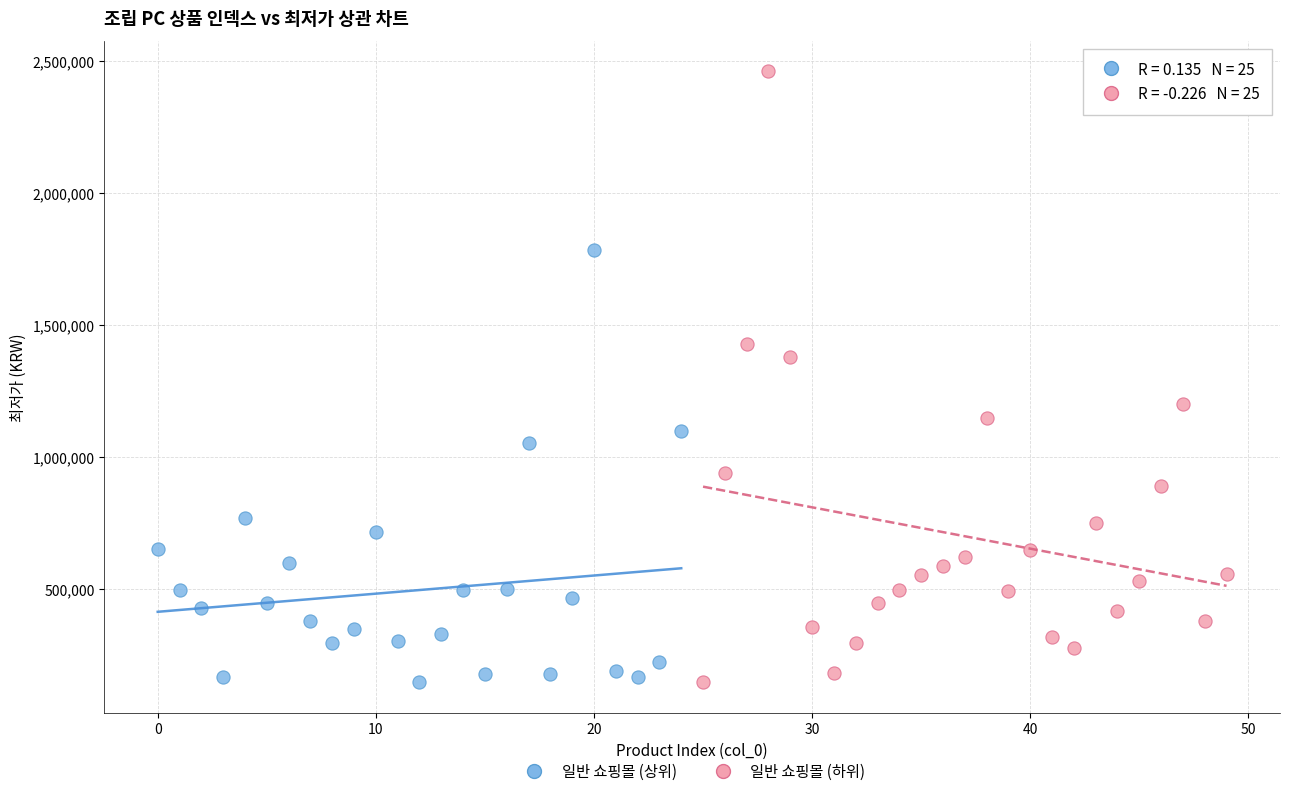

What are all the series names shown in the legend?

일반 쇼핑몰 (상위), 일반 쇼핑몰 (하위)